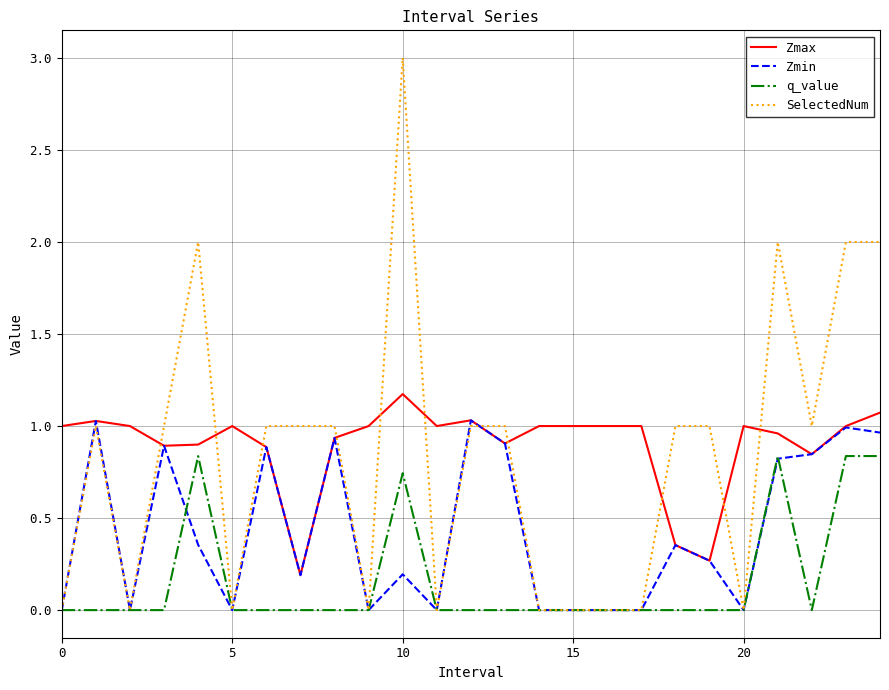

Which series has the widest spread of values?

SelectedNum